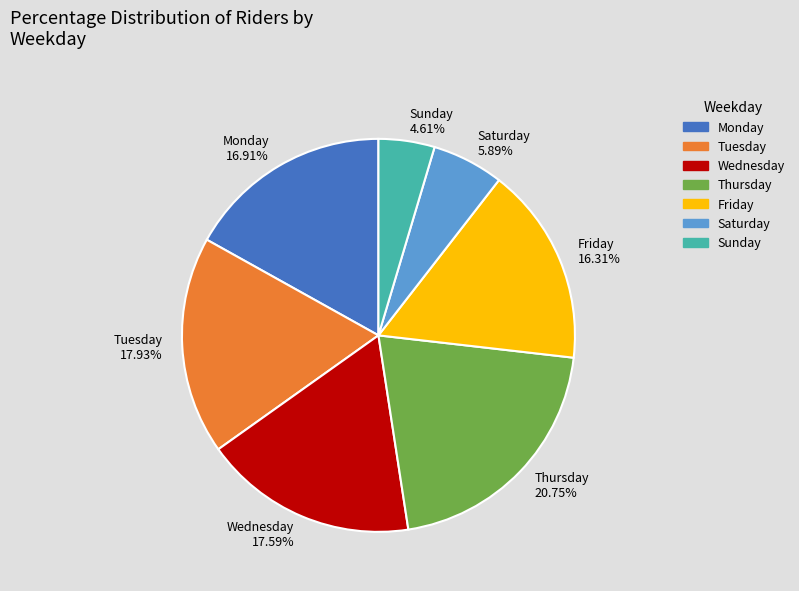

To the nearest percent, what is the combined percentage of Monday and Thursday?

38%